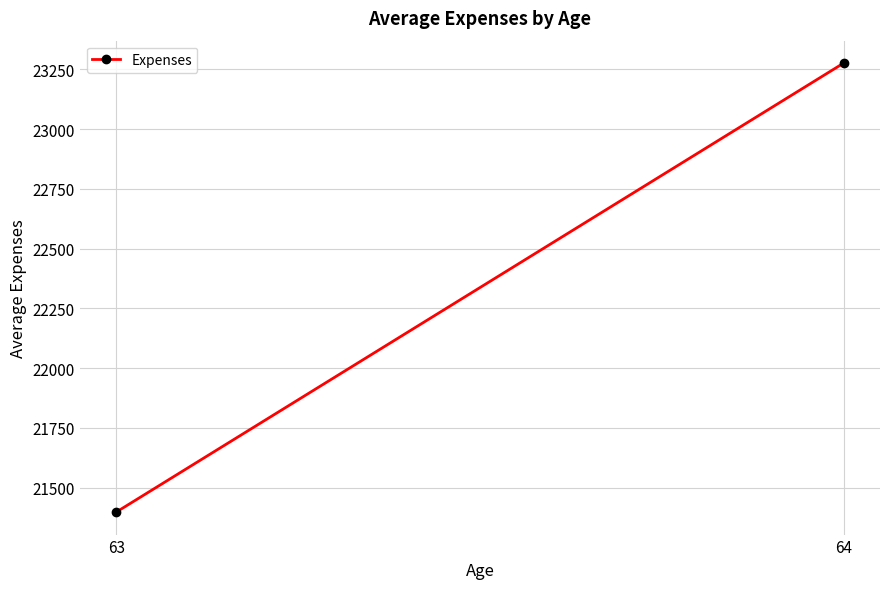

What is the change in value from 63 to 64?

+1877.5